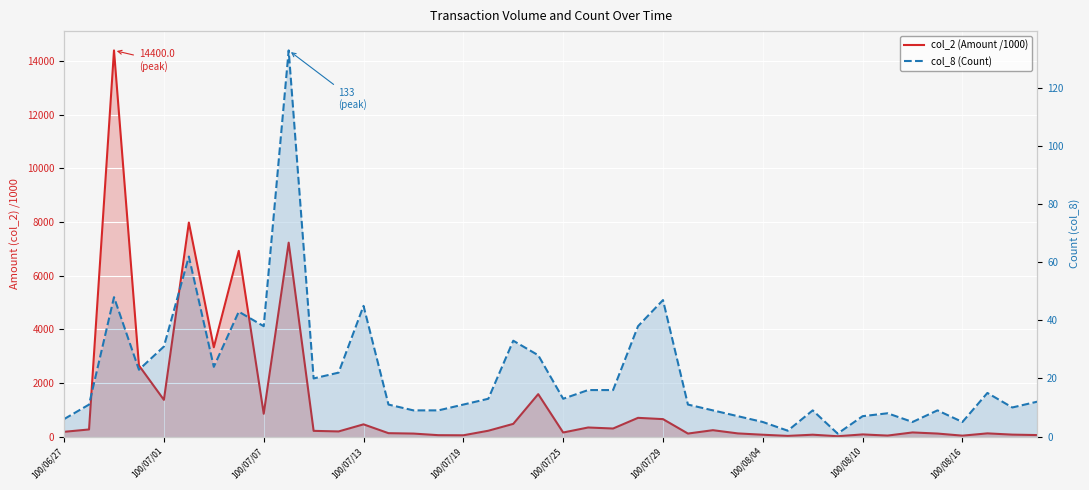

Rank the series by their maximum value, from lowest to highest.

col_8 (Count), col_2 (Amount /1000)